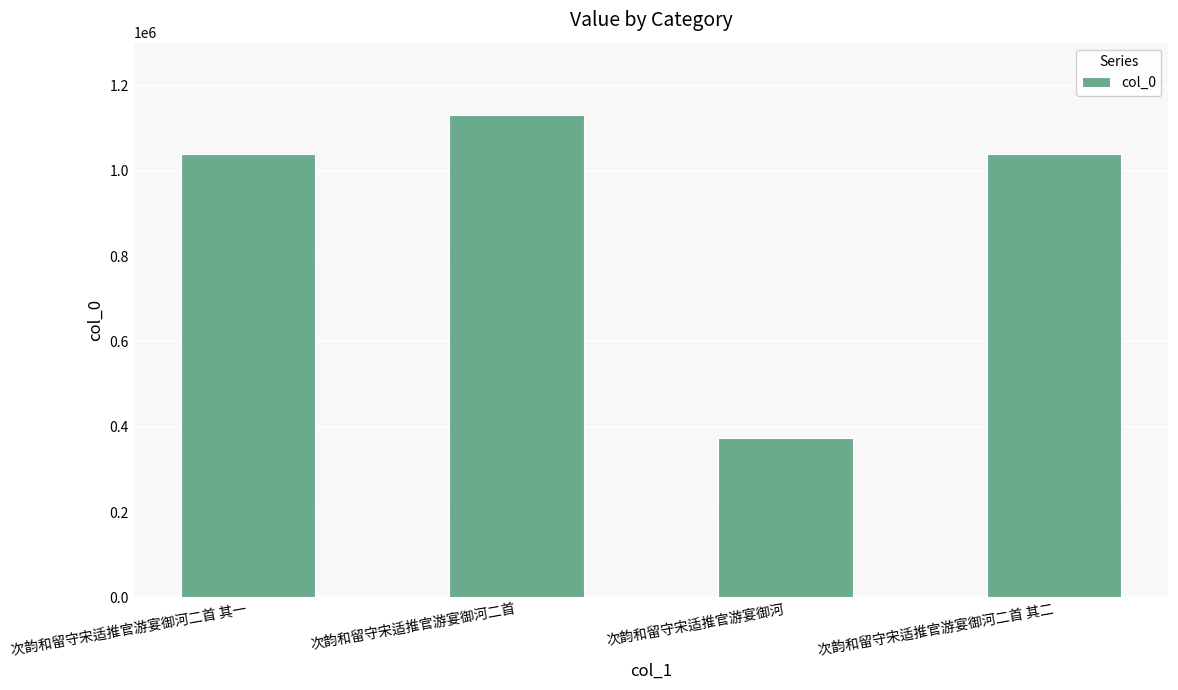

What is the label of the 1st bar from the right?

次韵和留守宋适推官游宴御河二首 其二